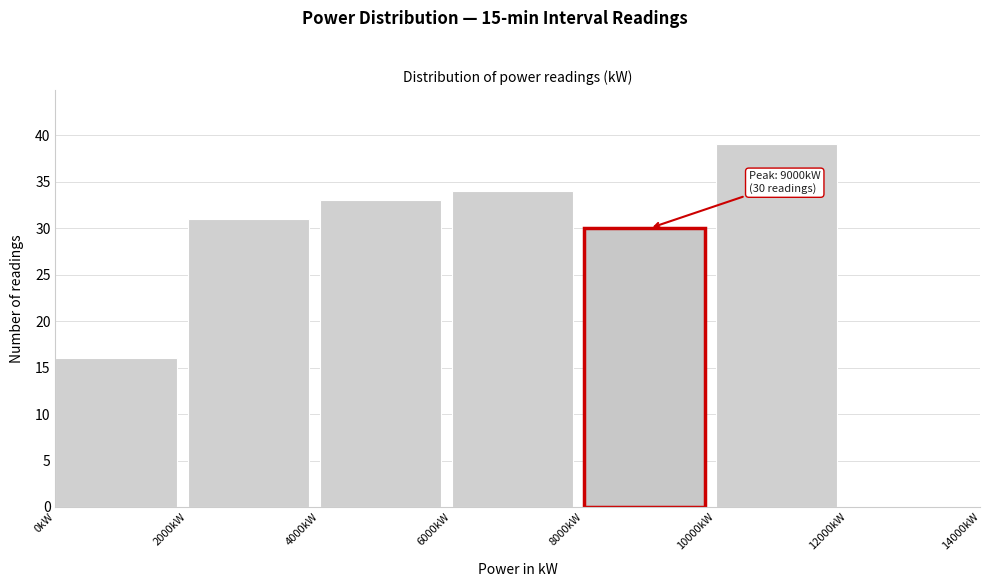

Over which range of the x-axis is the bar tallest?

10000 to 12000